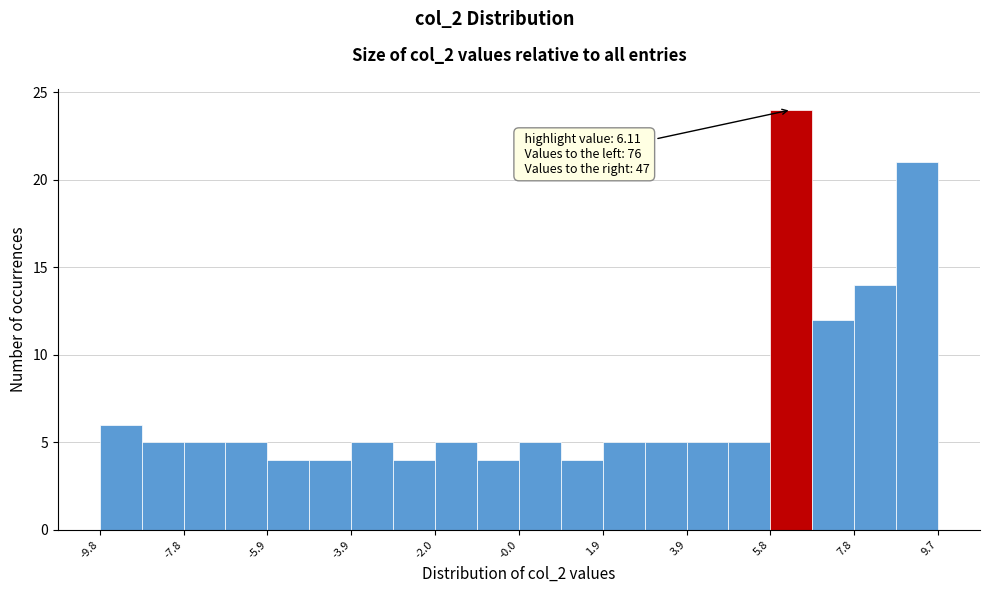

Over which range of the x-axis is the bar tallest?

5.8 to 6.8